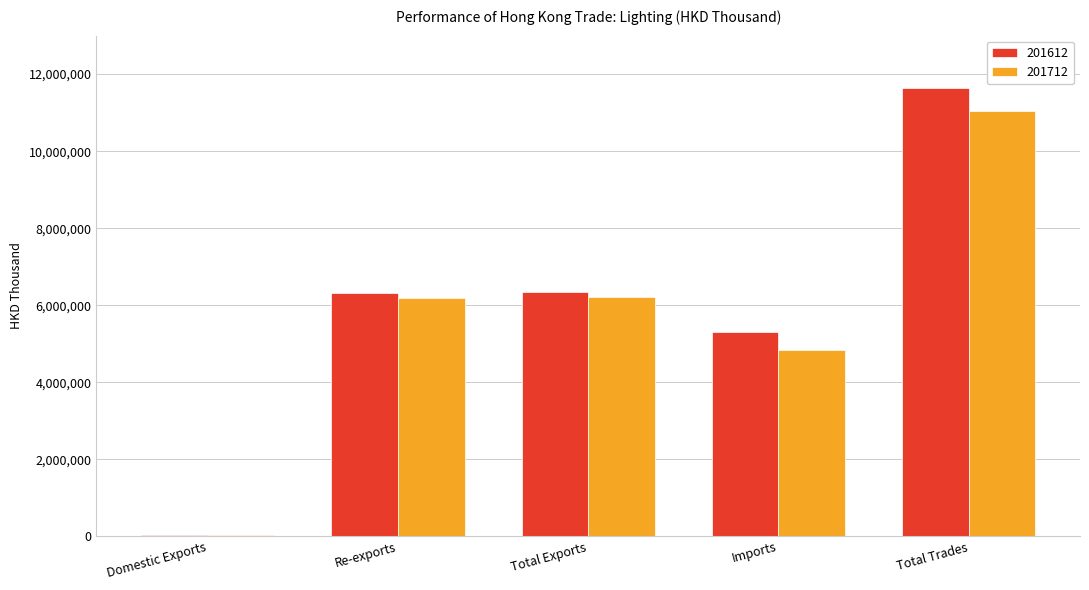

How many groups of bars are there?

5